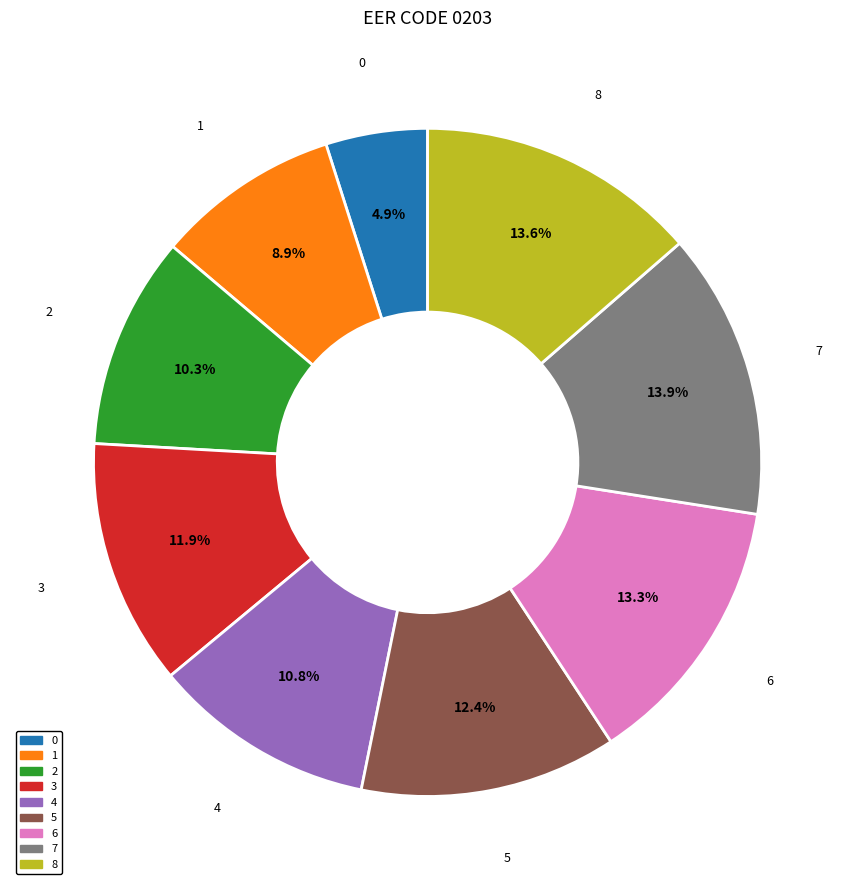

How many slices are in this pie chart?

9